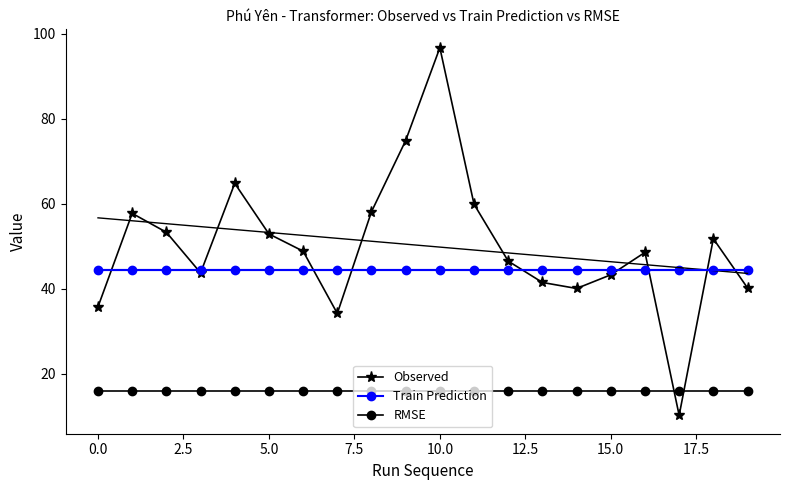

How many interior local peaks does the Train Prediction series have?

7